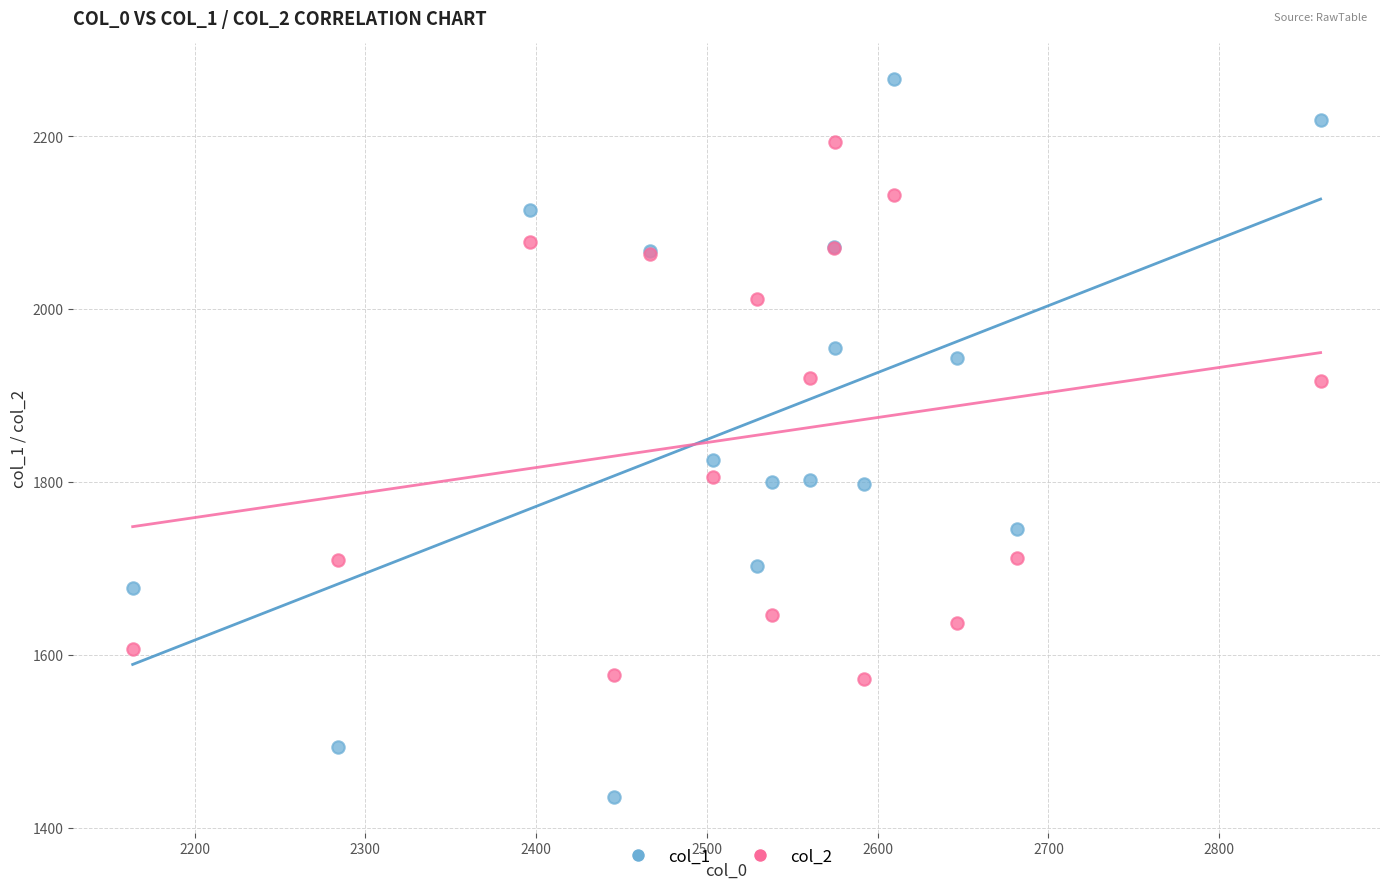

Which series contains the highest Y value?

col_1